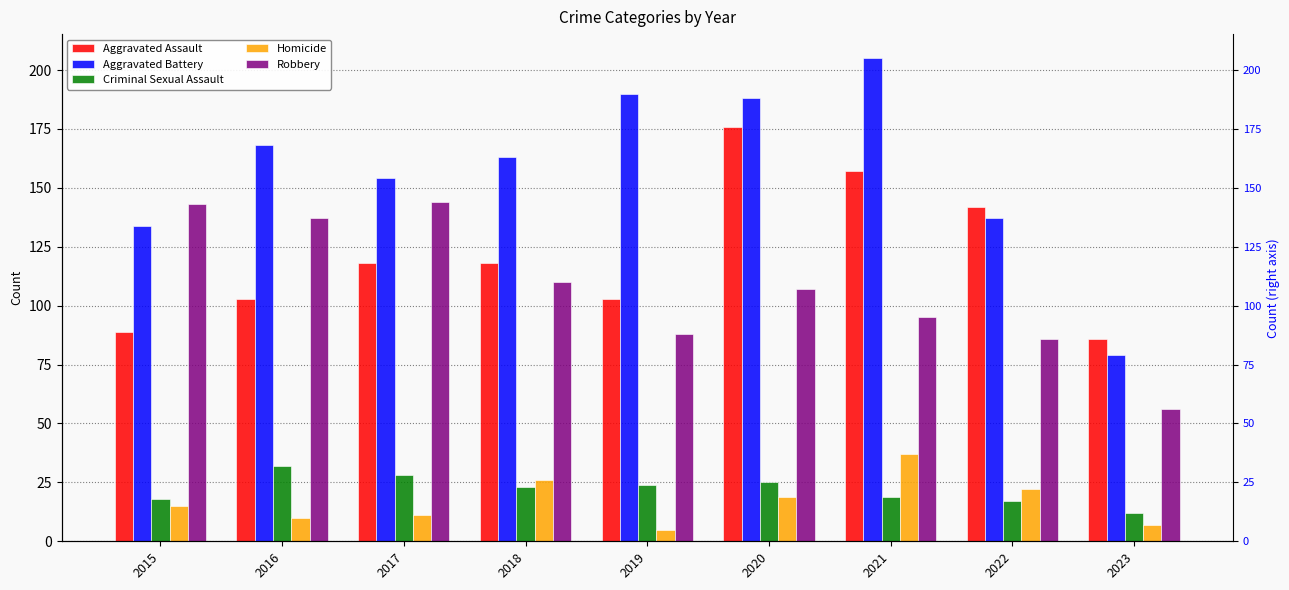

At which category is the sum across all series the highest?

2020